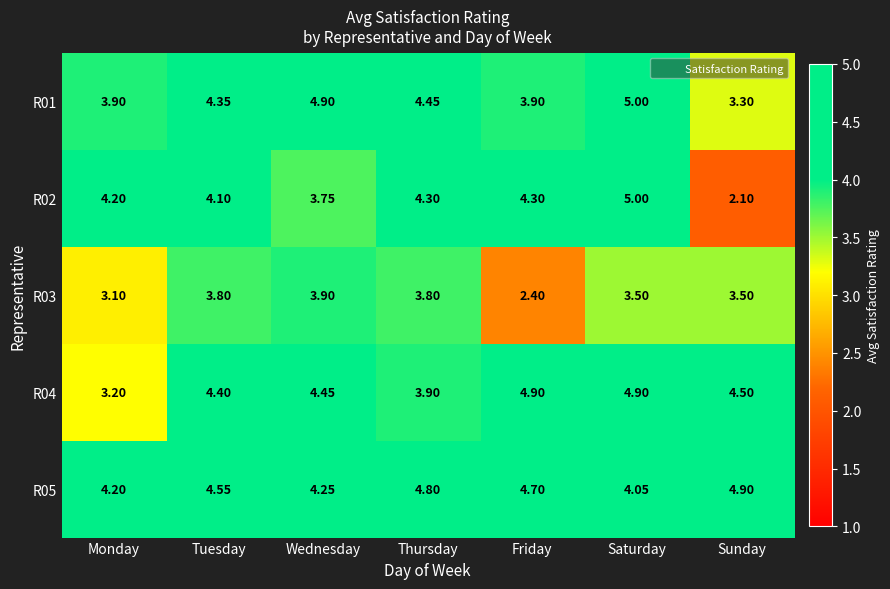

Which series has the widest spread of values?

R02